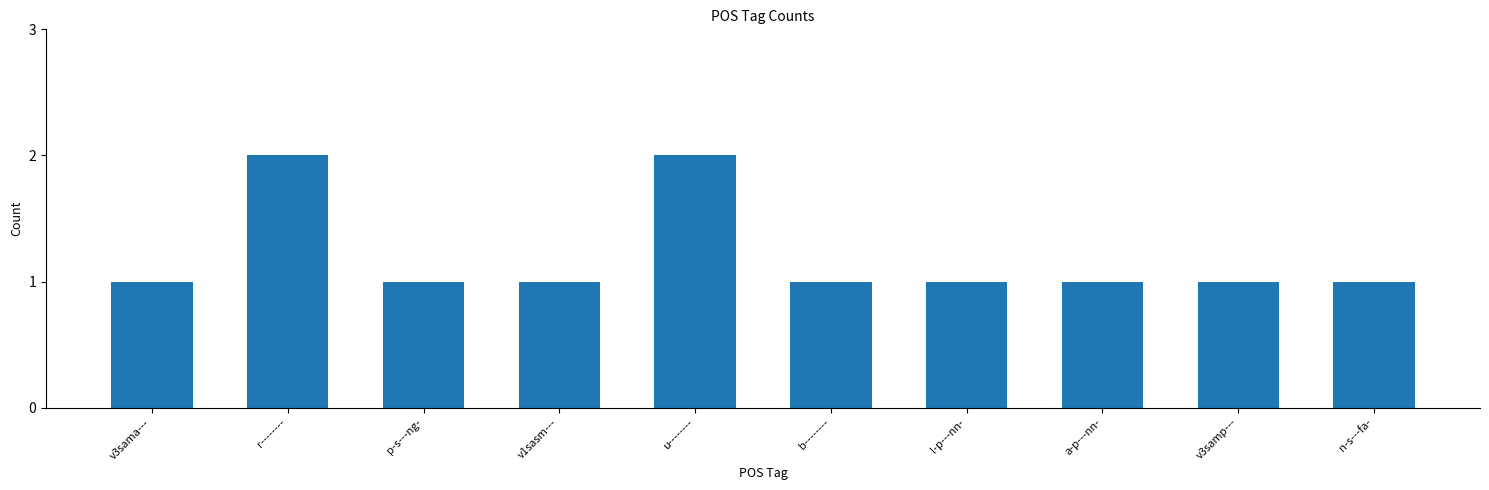

Count the number of categories in the chart.

10